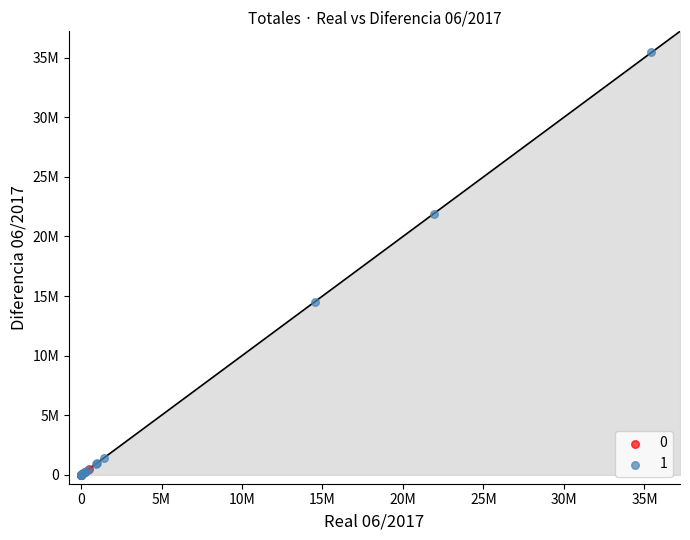

What are all the series names shown in the legend?

0, 1